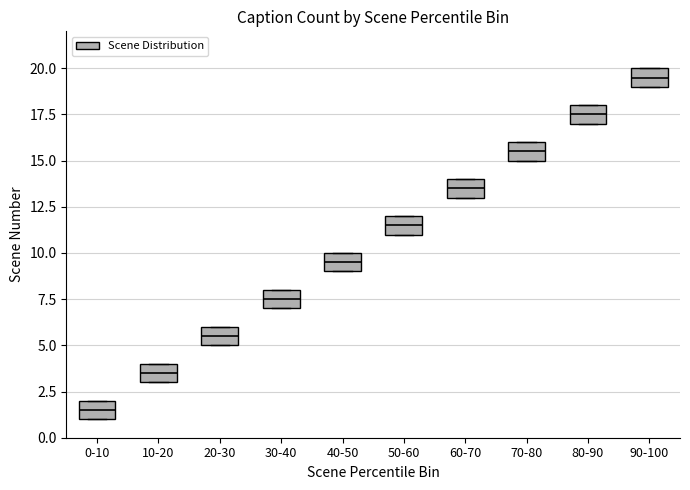

Reading left to right, transcribe this box plot: for each box, give where its median line is, the range the box spans, and where its two whiskers end, as read against the y-axis. The values are not printed on the chart, so give them approximately, as read against the axis.

0-10: median 1.5, box 1.0 to 2.0, whiskers 1.0 to 2.0
10-20: median 3.5, box 3.0 to 4.0, whiskers 3.0 to 4.0
20-30: median 5.5, box 5.0 to 6.0, whiskers 5.0 to 6.0
30-40: median 7.5, box 7.0 to 8.0, whiskers 7.0 to 8.0
40-50: median 9.5, box 9.0 to 10.0, whiskers 9.0 to 10.0
50-60: median 11.5, box 11.0 to 12.0, whiskers 11.0 to 12.0
60-70: median 13.5, box 13.0 to 14.0, whiskers 13.0 to 14.0
70-80: median 15.5, box 15.0 to 16.0, whiskers 15.0 to 16.0
80-90: median 17.5, box 17.0 to 18.0, whiskers 17.0 to 18.0
90-100: median 19.5, box 19.0 to 20.0, whiskers 19.0 to 20.0